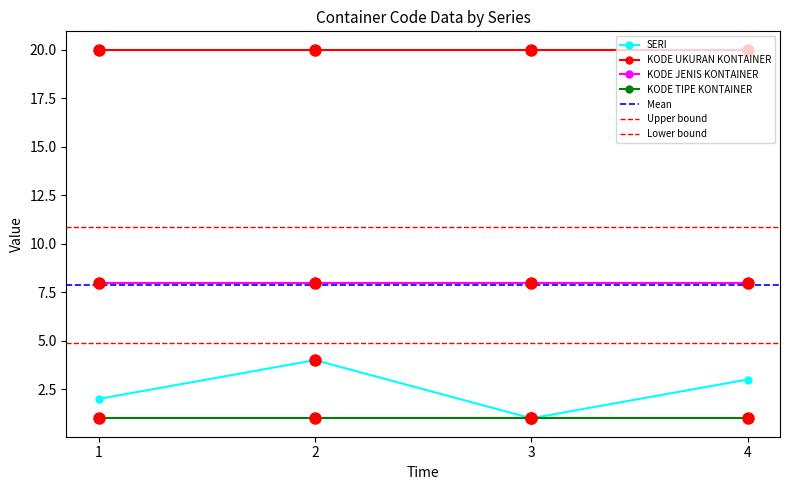

What is the value of the KODE JENIS KONTAINER point at the 2nd from the left?

8